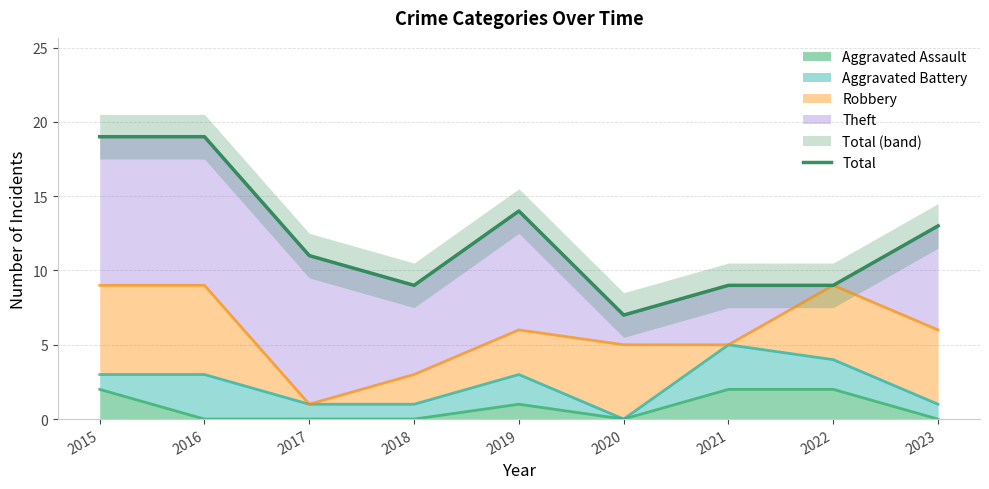

What is the change in value from 2020 to 2021?

+2